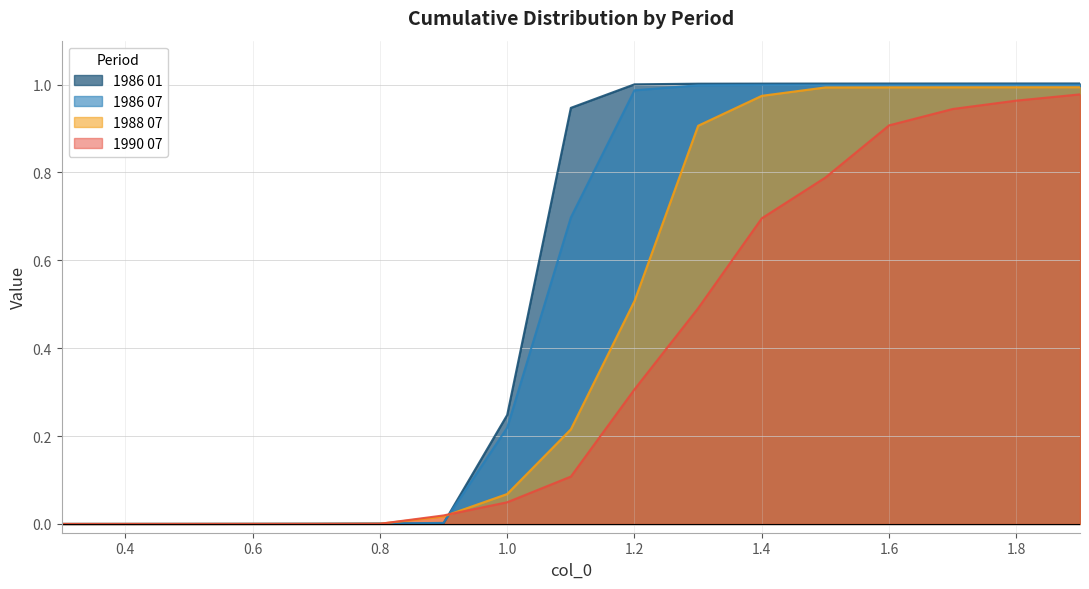

How many intersections are there between 1988 07 and 1986 01?

2